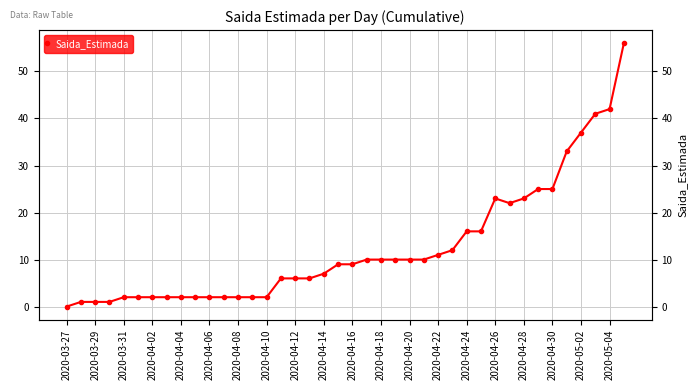

What is the ratio of the value at 25 to the value at 38?

0.2